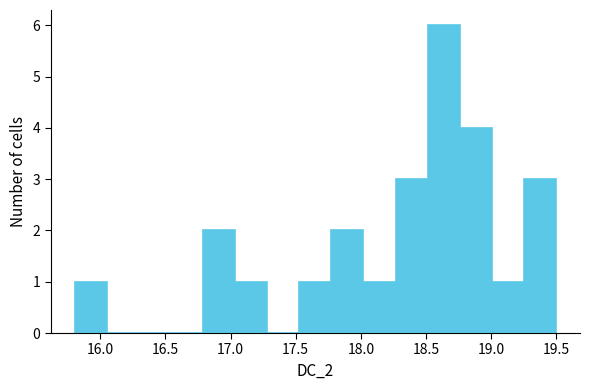

Reading left to right, list every bar in this chart as the range it spans on the x-axis followed by its height. Neither the bar edges nor the heights are printed on the chart, so give them approximately, as read against the axes.

15.80 to 16.05: 1
16.05 to 16.30: 0
16.30 to 16.55: 0
16.55 to 16.80: 0
16.80 to 17.05: 2
17.05 to 17.30: 1
17.30 to 17.55: 0
17.55 to 17.75: 1
17.75 to 18.00: 2
18.00 to 18.25: 1
18.25 to 18.50: 3
18.50 to 18.75: 6
18.75 to 19.00: 4
19.00 to 19.25: 1
19.25 to 19.50: 3